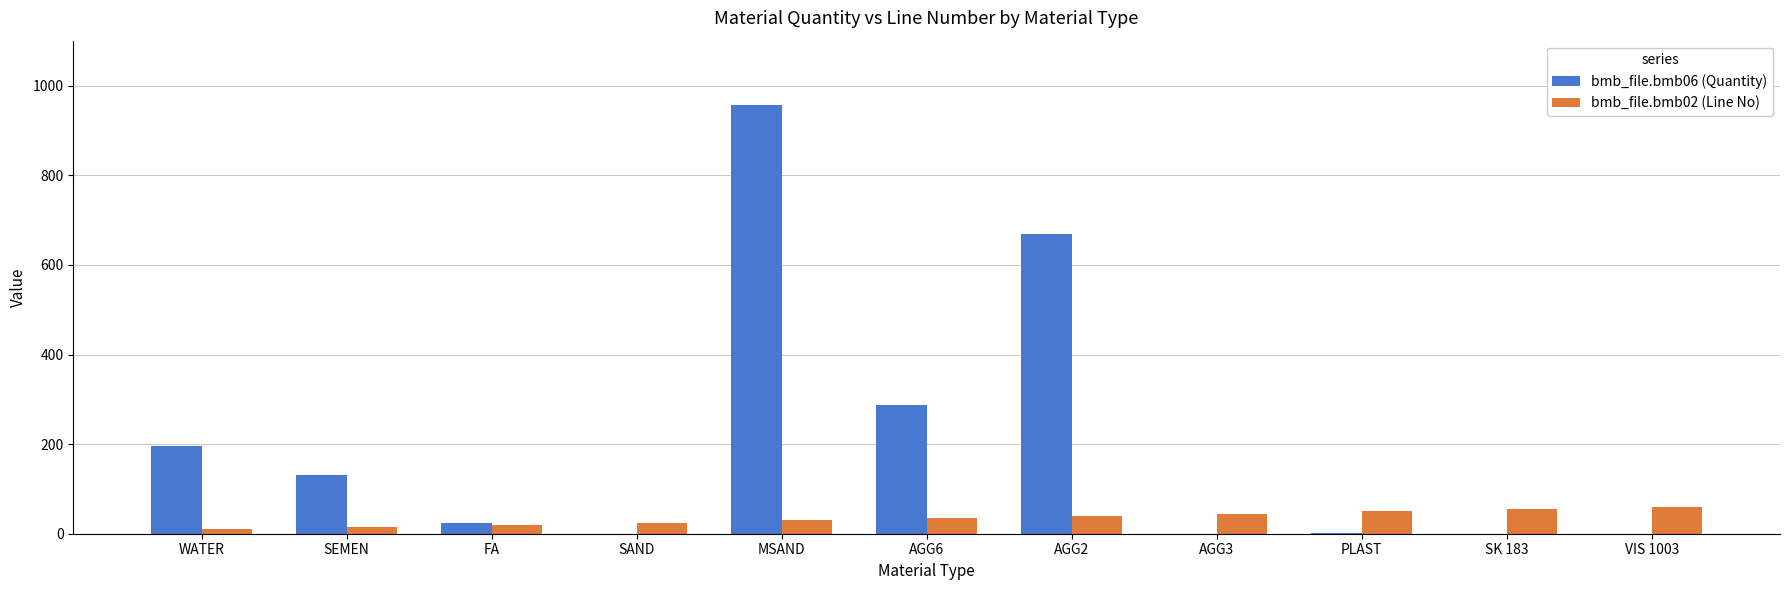

How many data points does each series have?

11